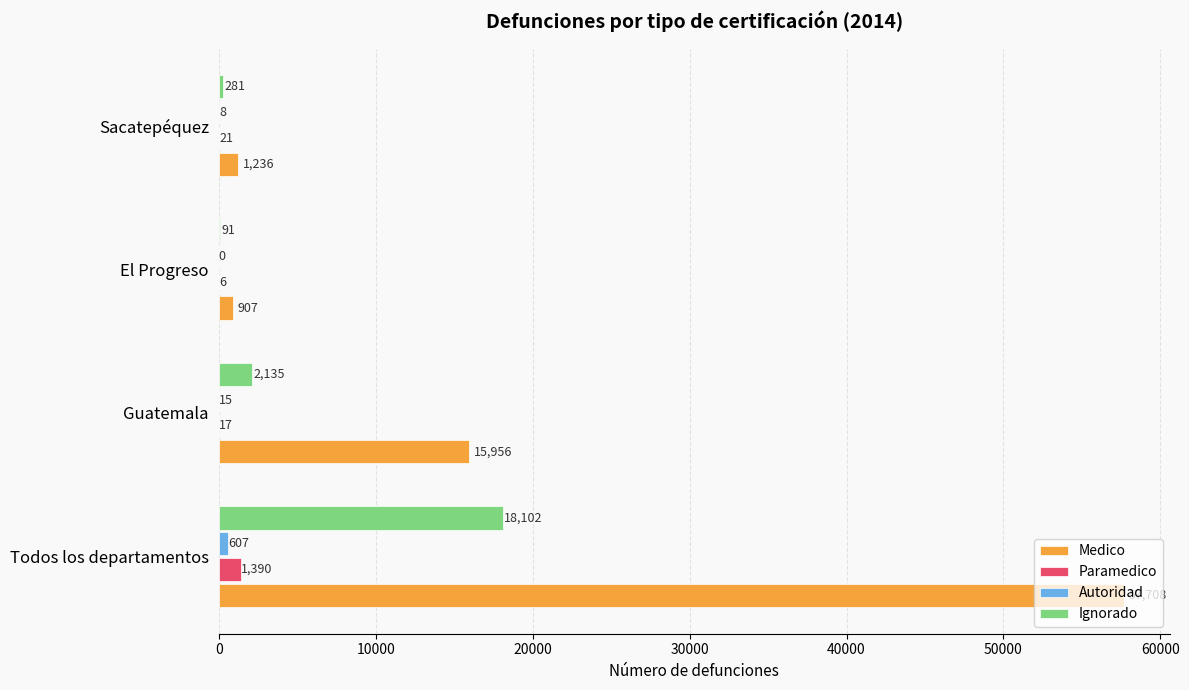

What are all the series names shown in the legend?

Medico, Paramedico, Autoridad, Ignorado